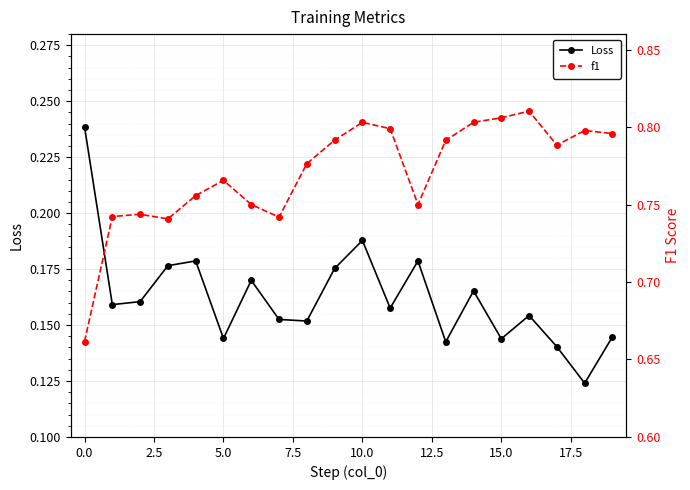

True or false: Loss has more than 0 points higher than both neighbors.

True